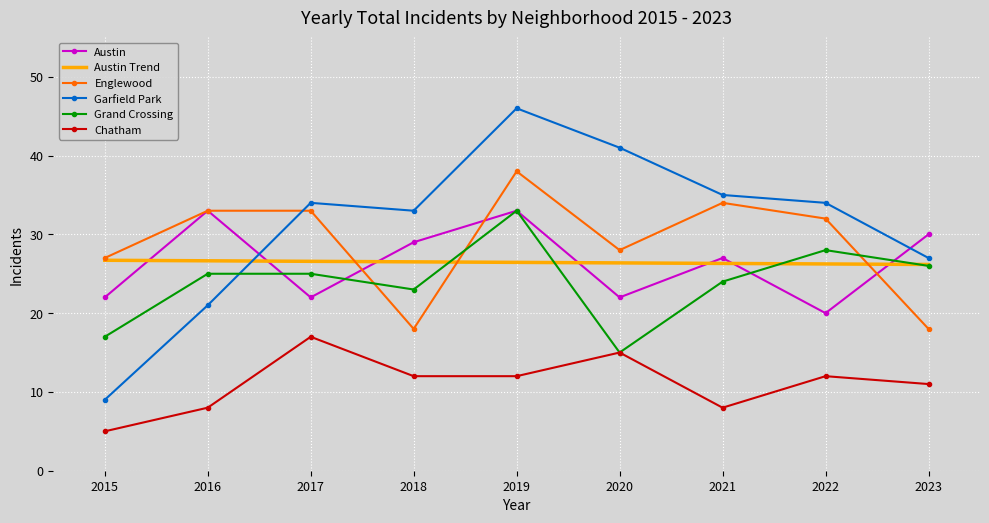

What value does the Englewood series have at 2021?

34.0